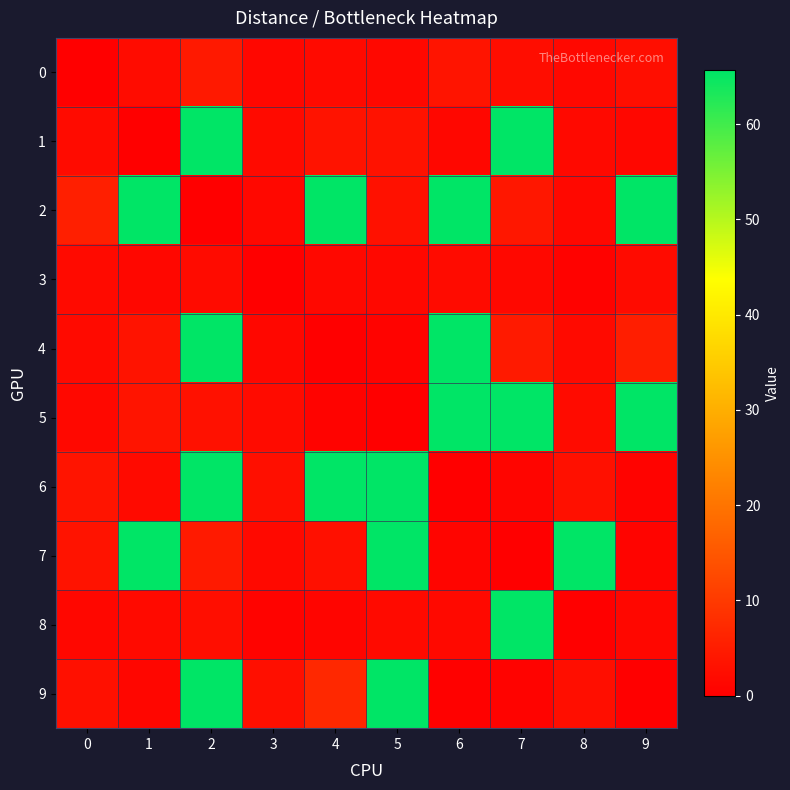

How many distinct data groups are displayed?

10